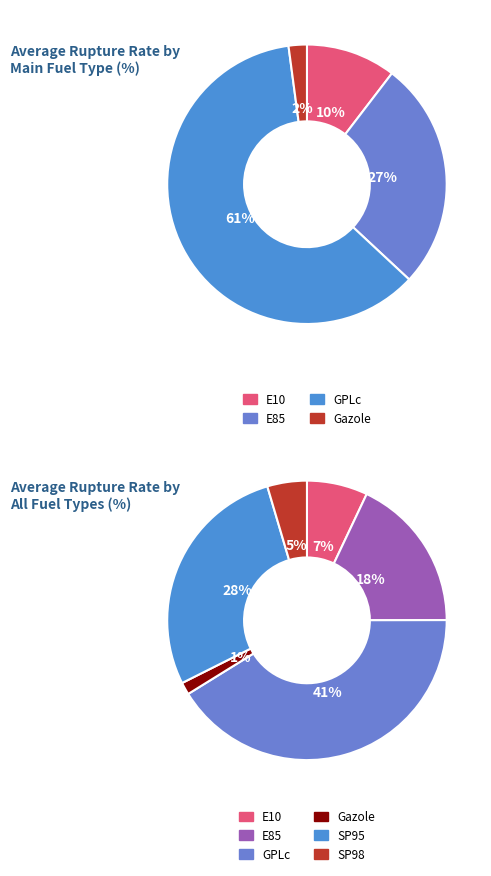

Does E10 account for over 50% of the chart?

No